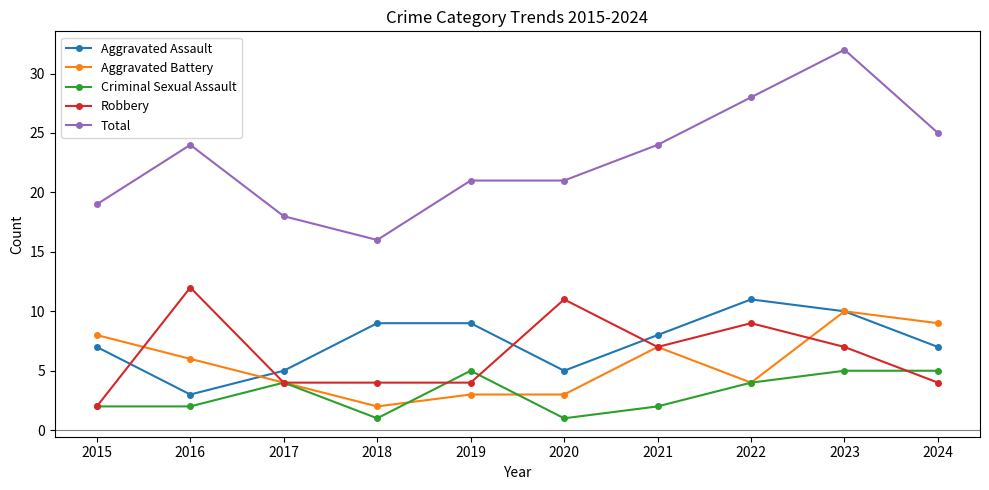

What is the difference between the Robbery values at 2021 and 2016?

5